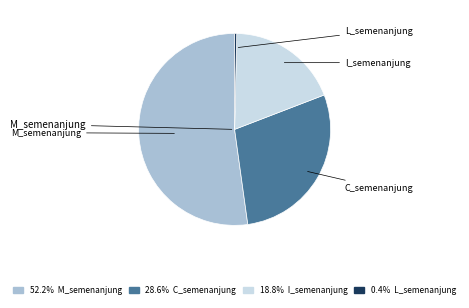

Is there a majority slice in this chart?

Yes